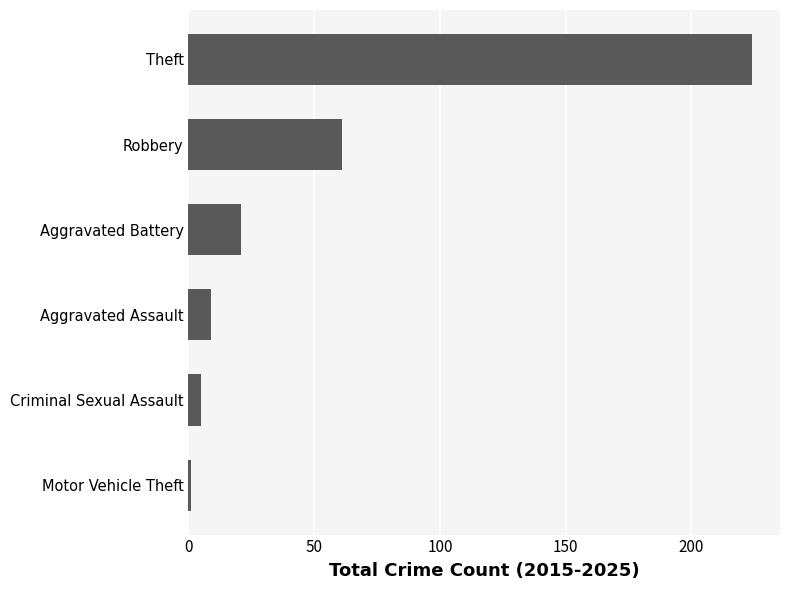

What is the difference between the maximum and minimum values?

223